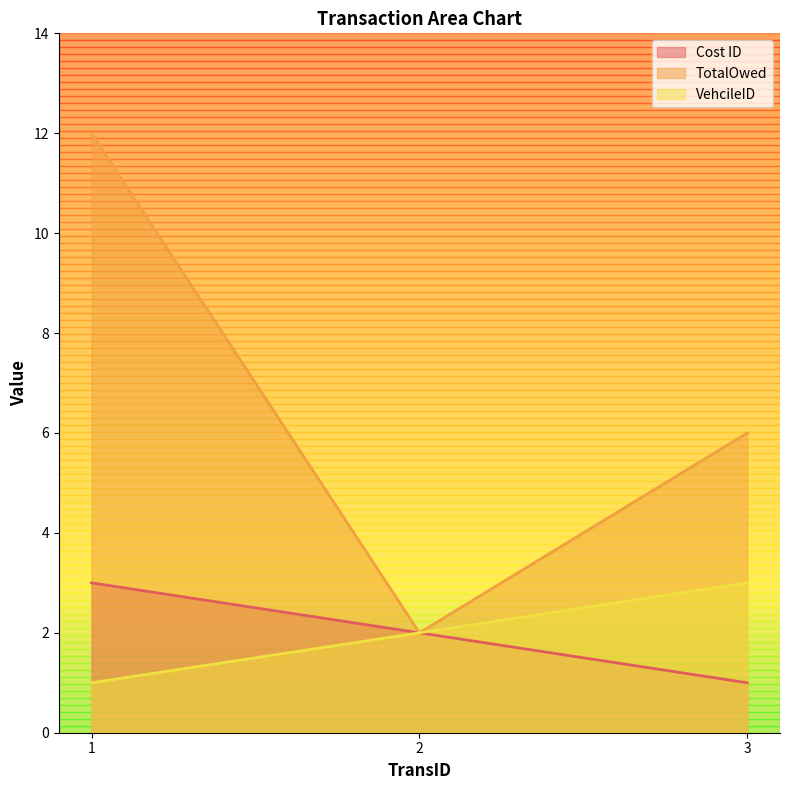

Which series has the largest range (max minus min)?

TotalOwed